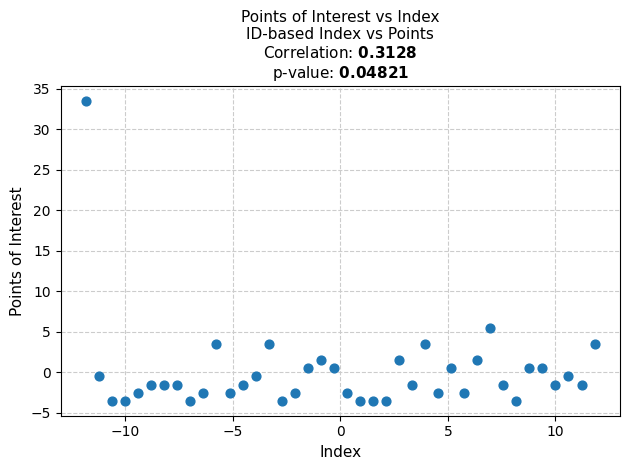

What is the range of X values (max minus min)?

23.6